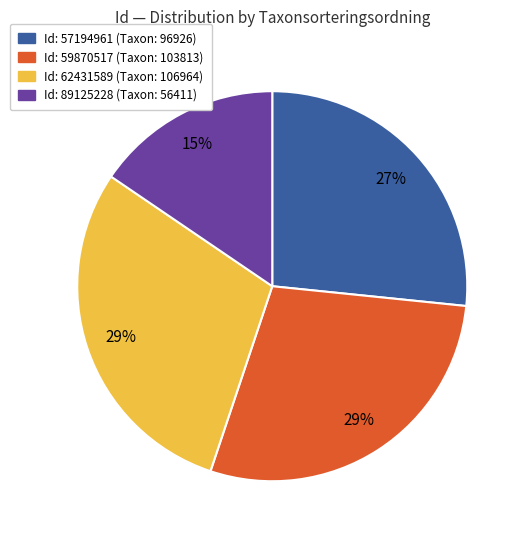

Does any single category account for the majority?

No